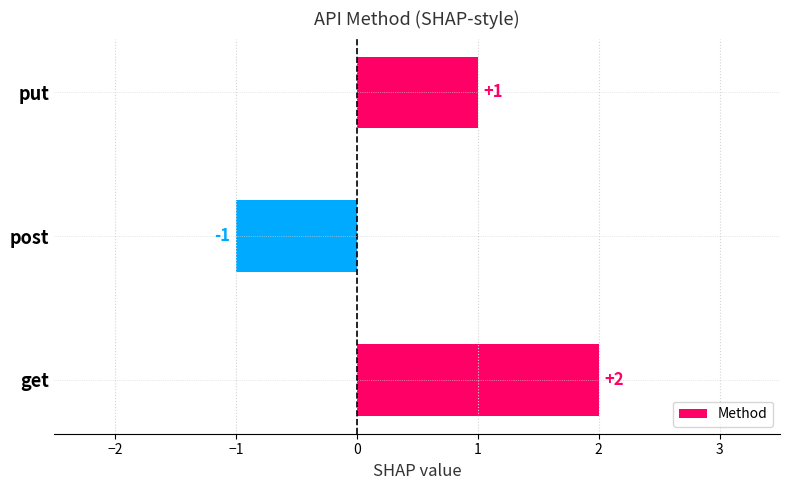

How many bars are there in total?

3